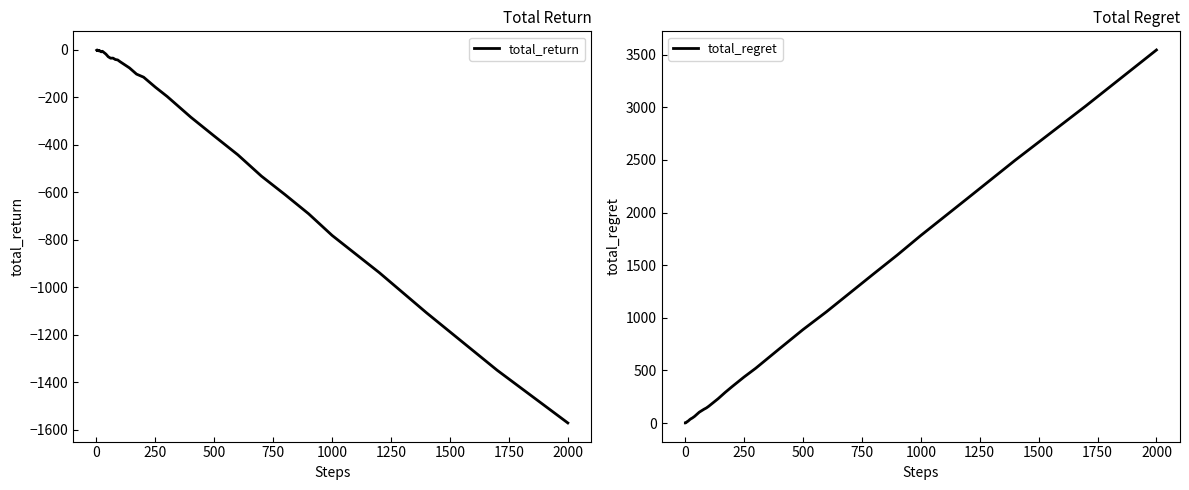

How many values in the total_return series exceed -34?

18